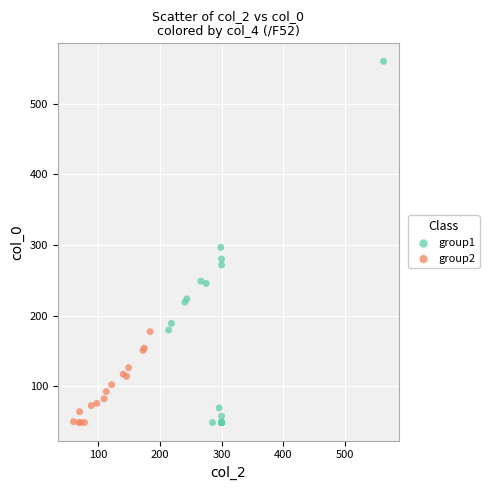

Which series reaches the maximum Y coordinate?

group1